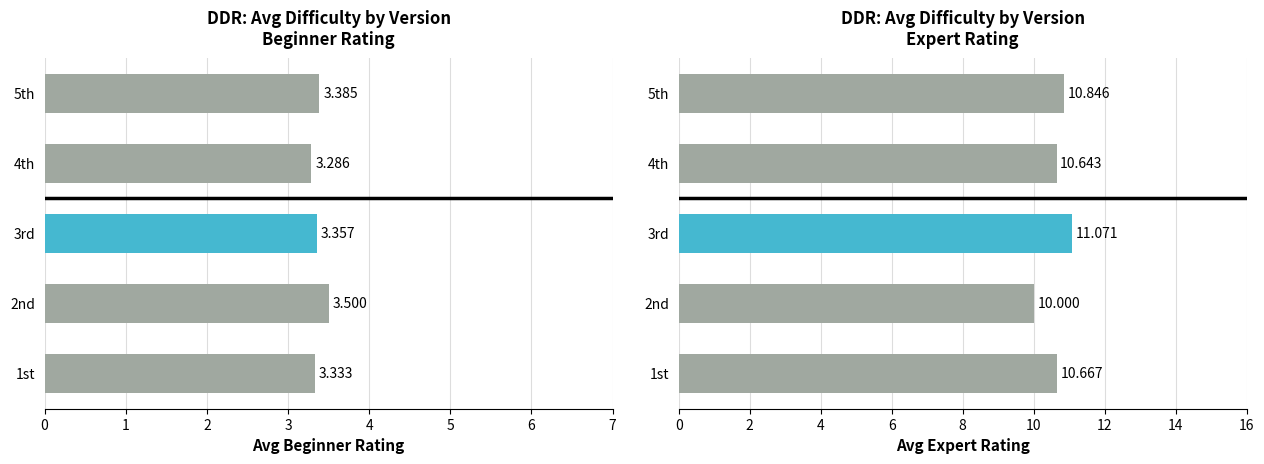

What is the difference between the maximum and second lowest values in the Avg Expert series?

0.4